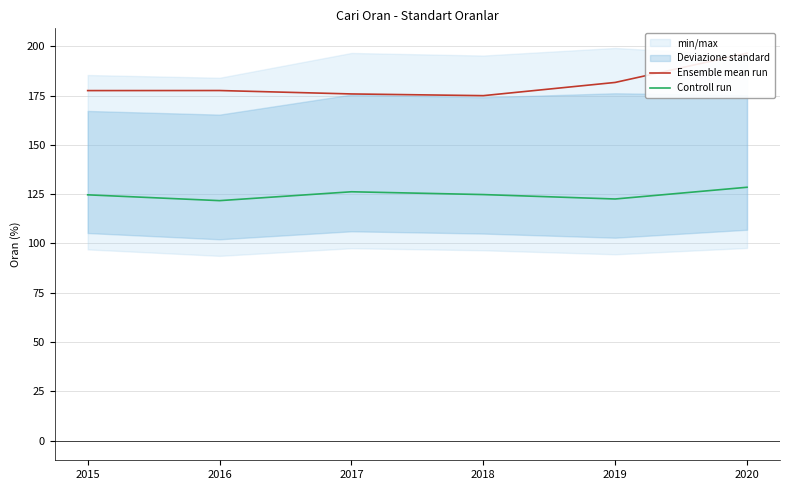

True or false: Controll run and Ensemble mean run cross at least once.

False